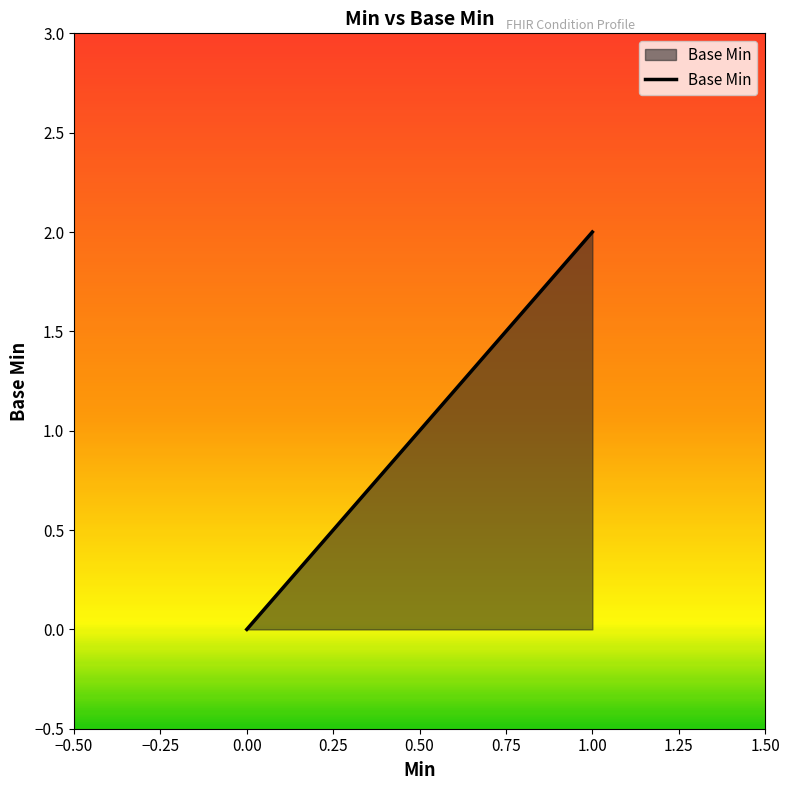

Is it true that the value at 0 is 0?

True